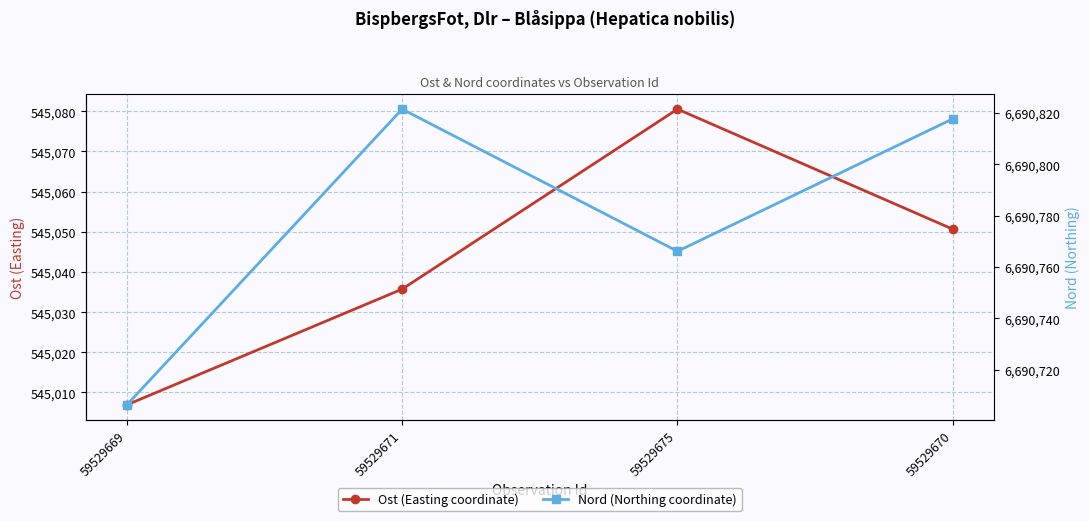

Which series has the largest total across all categories?

Nord (Northing coordinate)